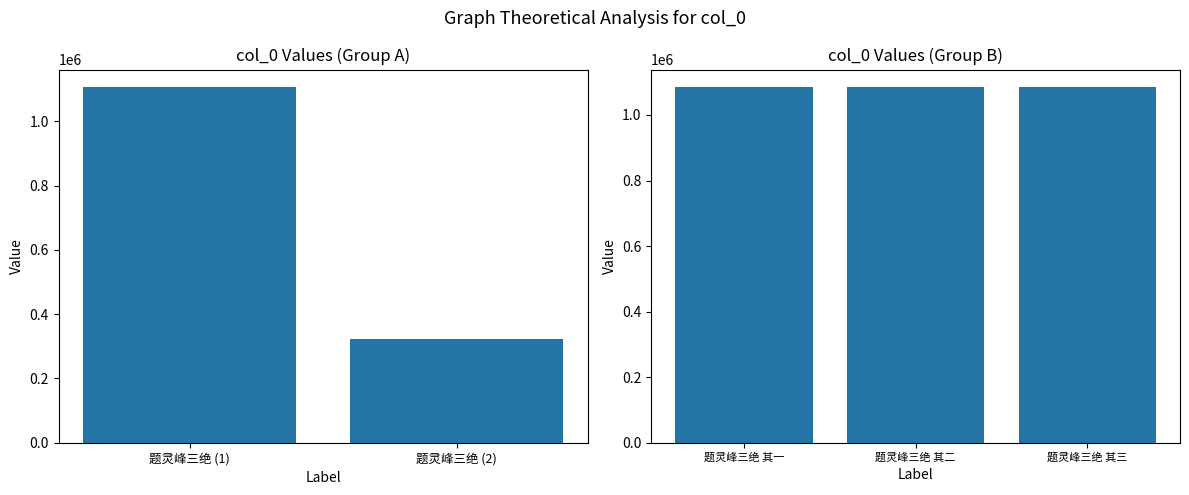

How many bars are there in total?

5